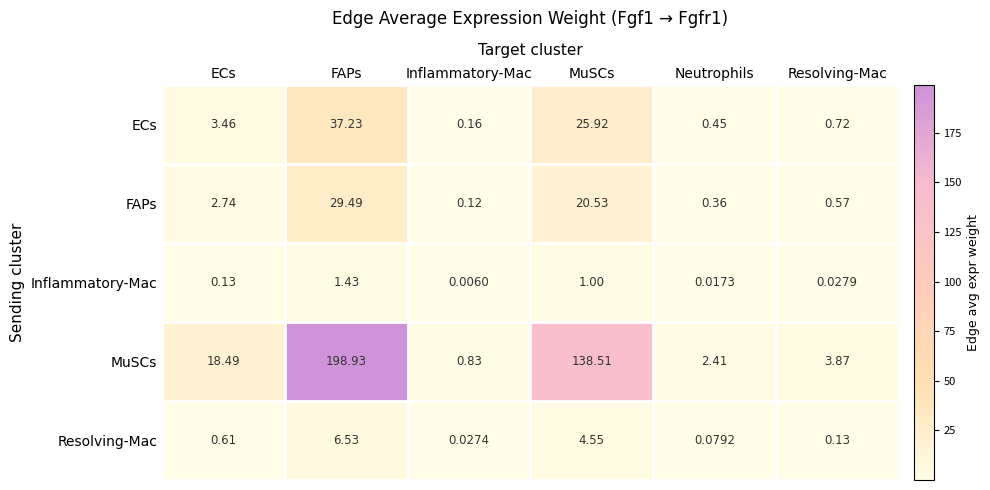

At how many categories does at least one series exceed 138?

2